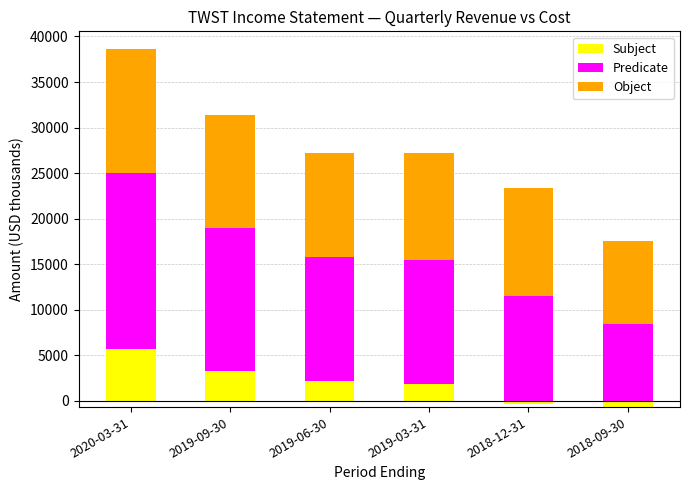

How many bars are there in each group?

3